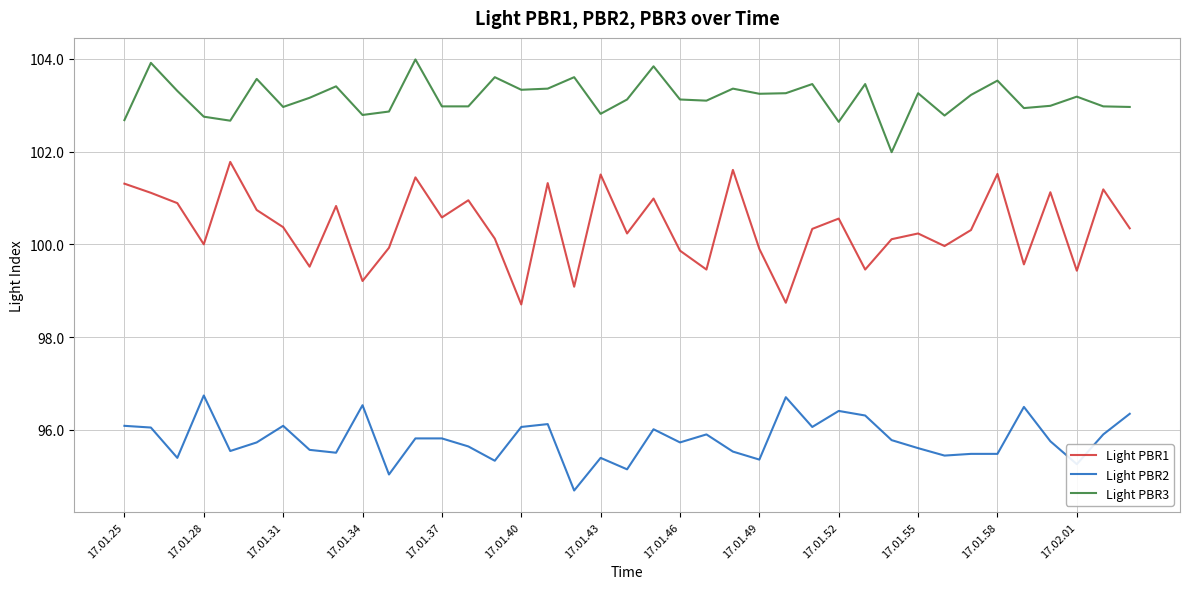

Which series has the largest total across all categories?

Light PBR3